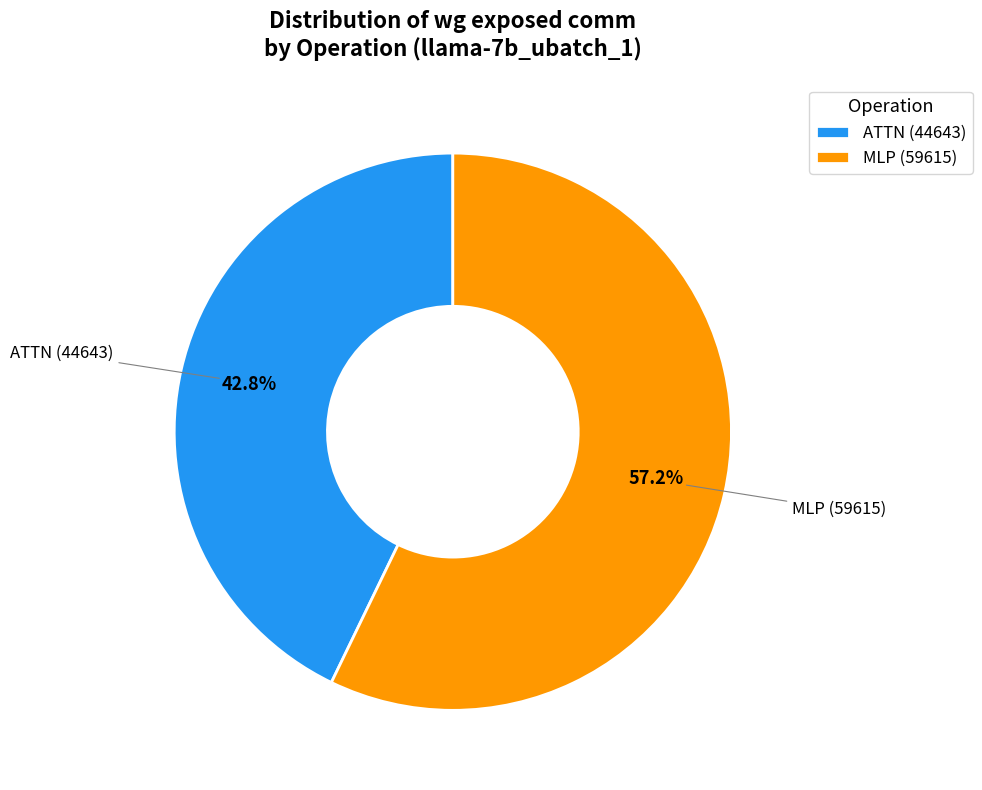

What is the ratio of the value at MLP (59615) to the value at ATTN (44643)?

1.3